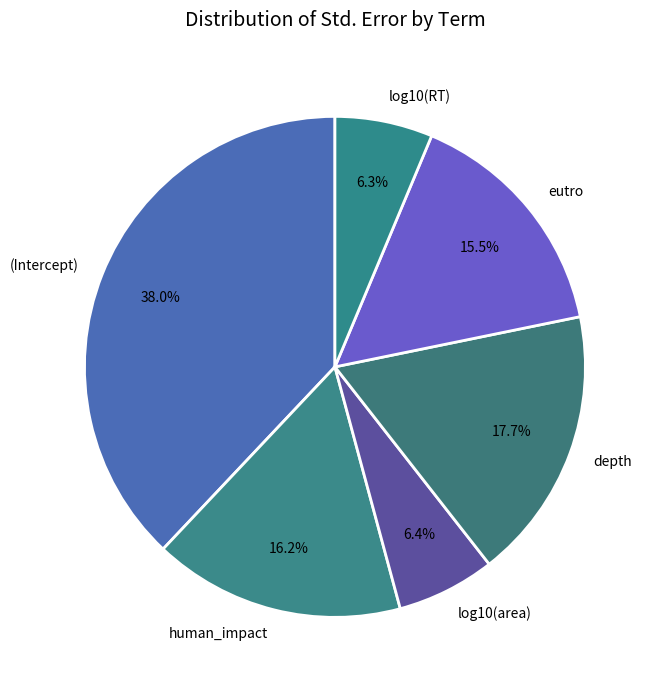

Between human_impact and depth, which is larger?

depth